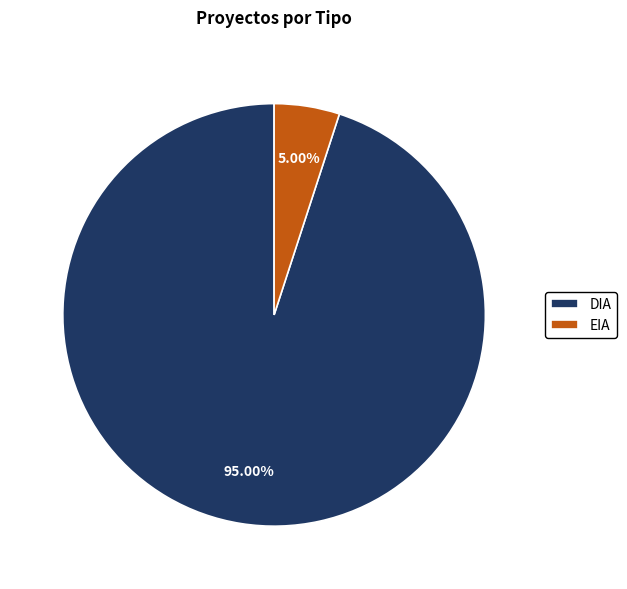

Which slice is the largest?

DIA